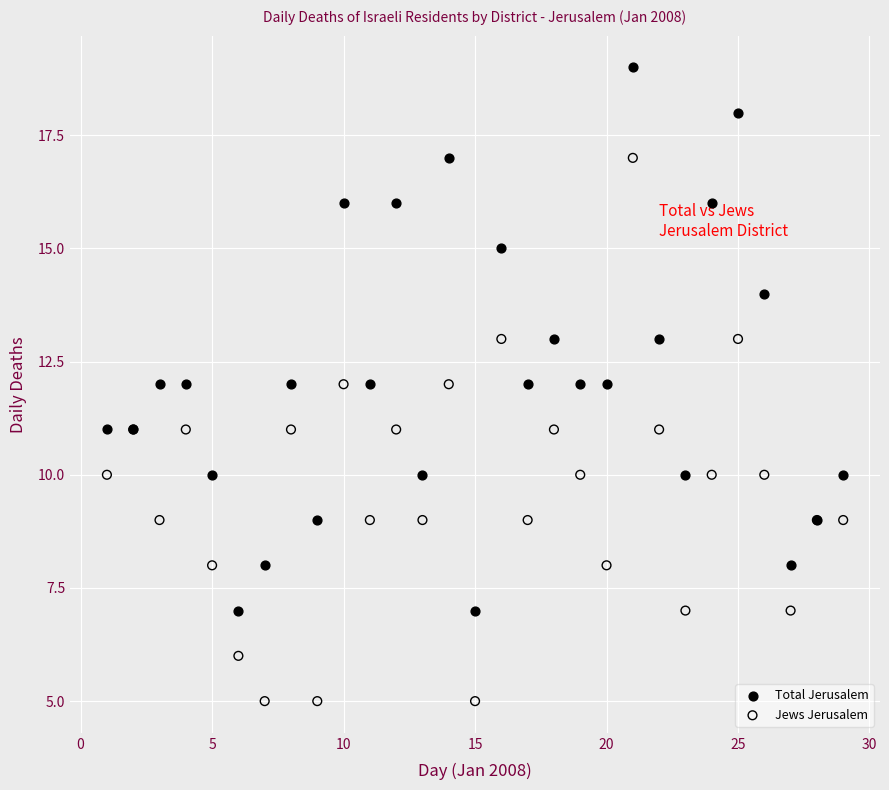

Which series reaches the maximum Y coordinate?

Total Jerusalem